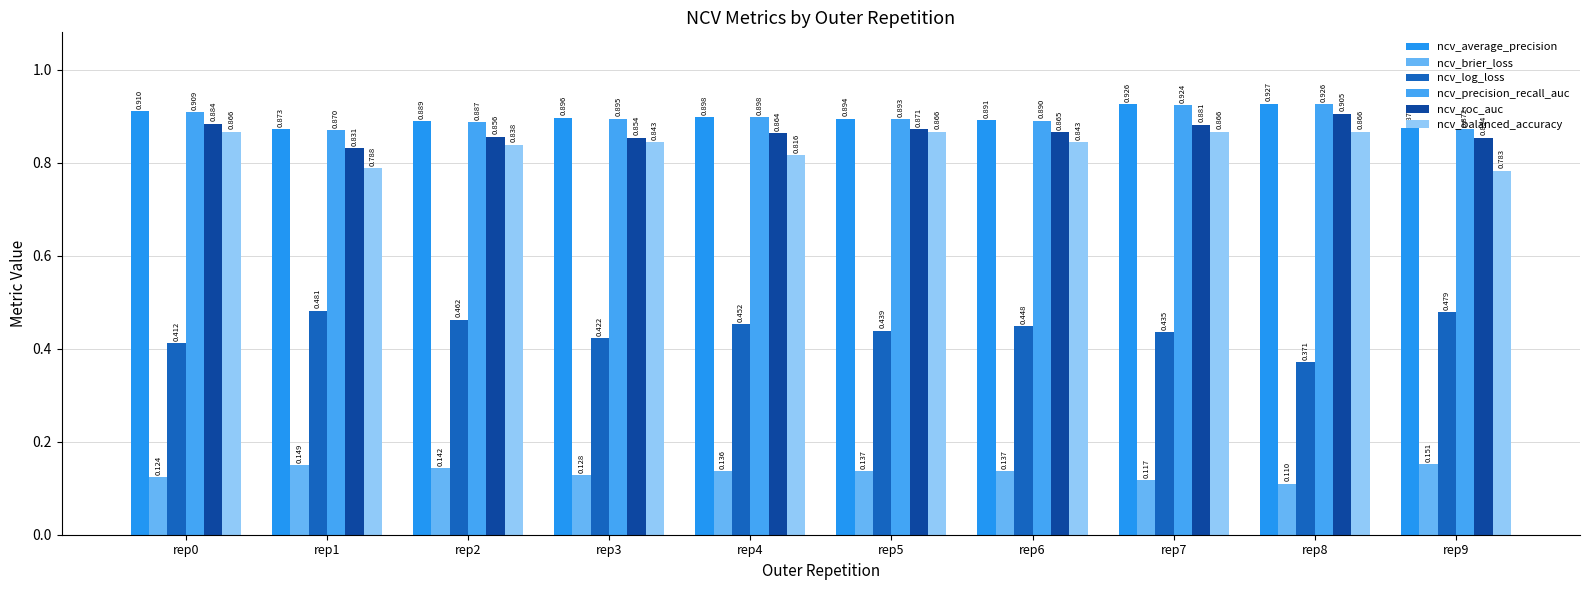

At which label does ncv_precision_recall_auc reach its minimum?

rep1